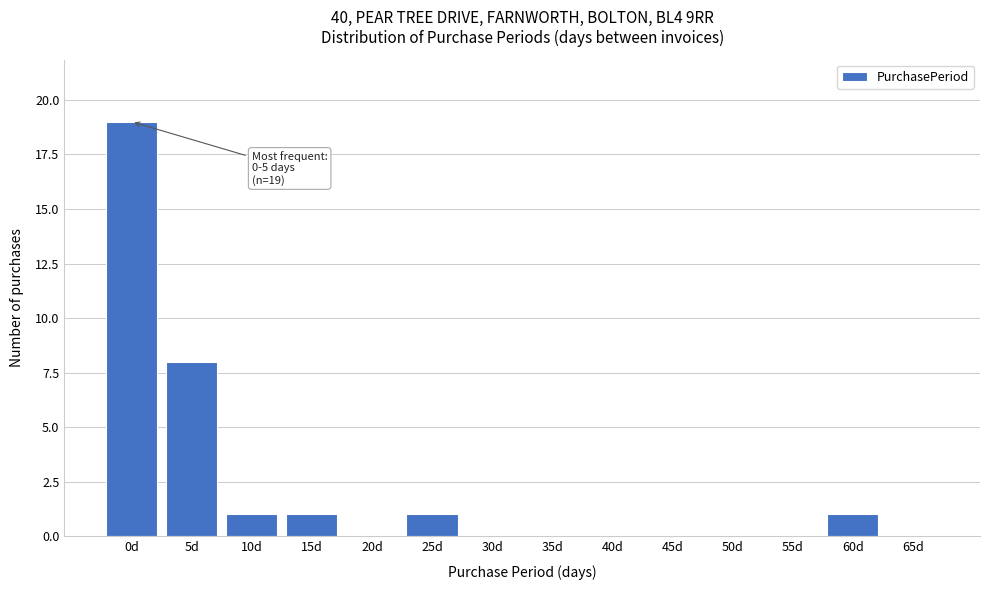

Reading left to right, transcribe all the data shown in this chart.

0d=19	5d=8	10d=1	15d=1	20d=0	25d=1	30d=0	35d=0	40d=0	45d=0	50d=0	55d=0	60d=1	65d=0